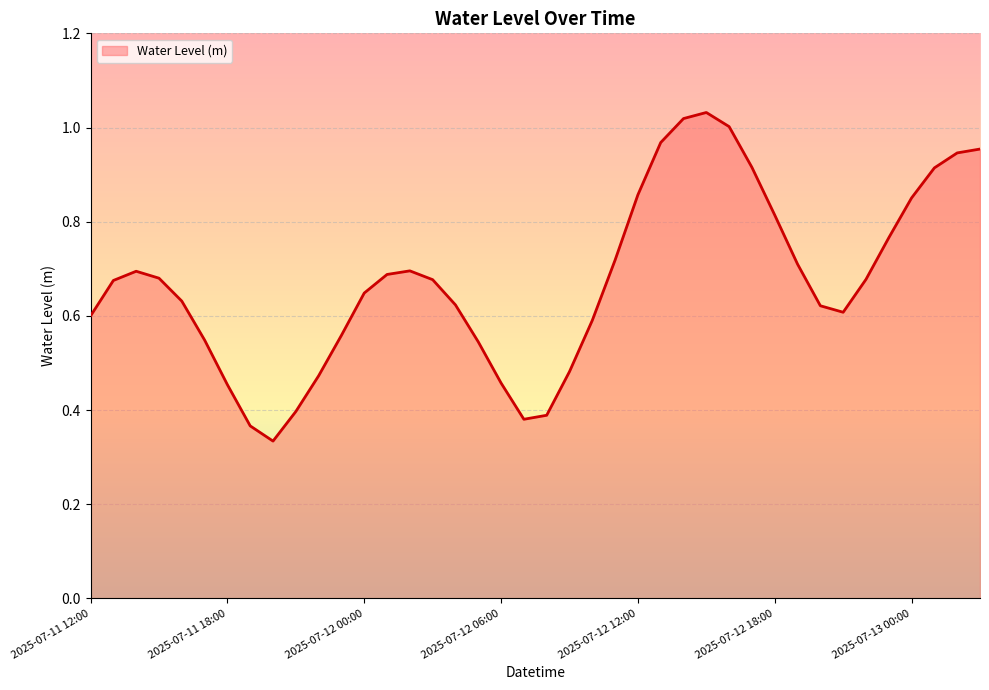

Does the chart have visible grid lines?

Yes